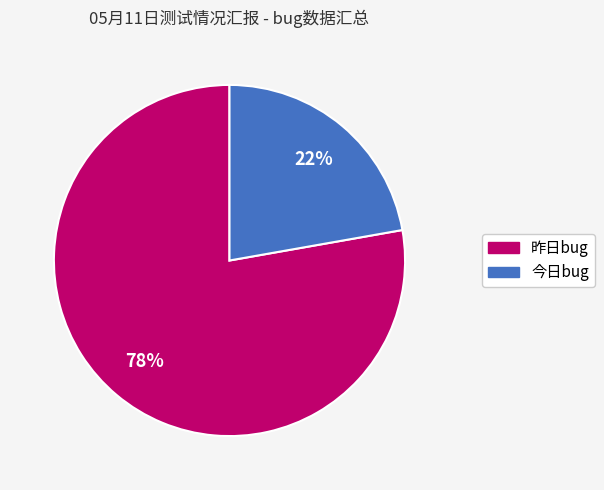

What is the ratio of the value at 昨日bug to the value at 今日bug?

3.5